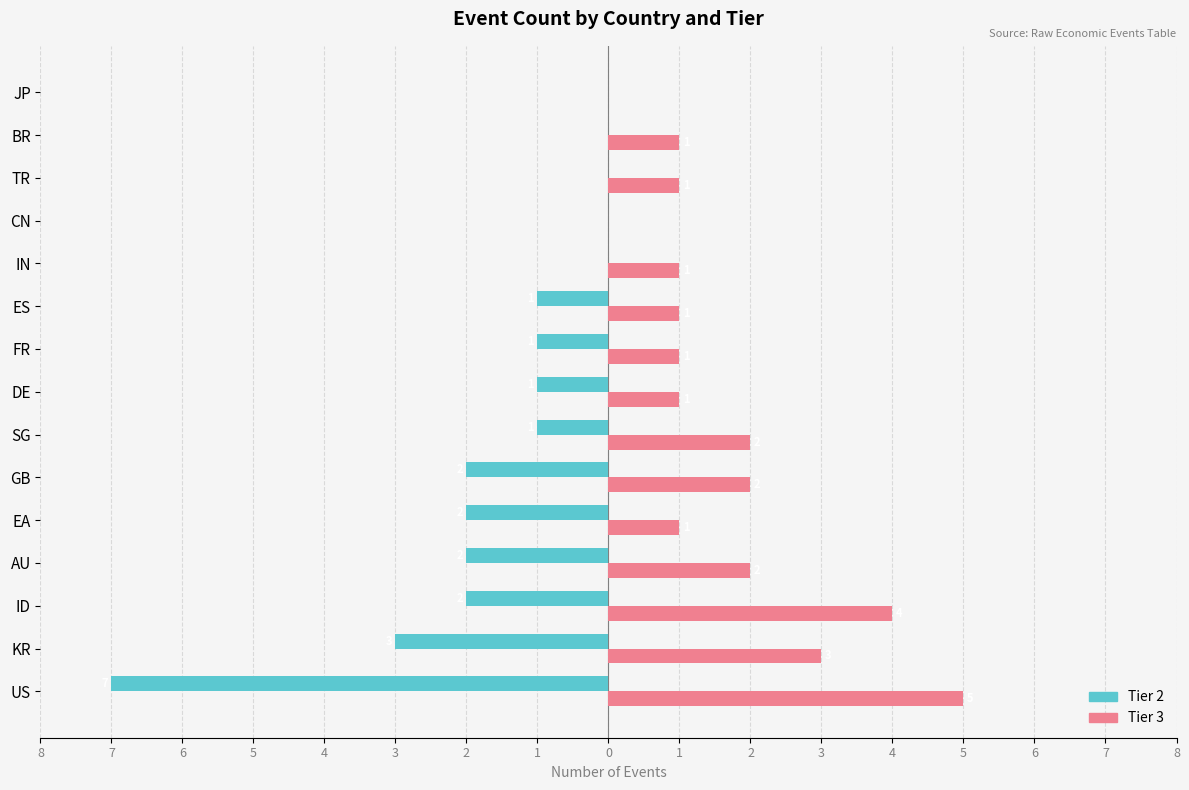

Reading left to right, what are all the values shown in this chart?

Tier 2: -7	-3	-2	-2	-2	-2	-1	-1	-1	-1	0	0	0	0	0
Tier 3: 5	3	4	2	1	2	2	1	1	1	1	0	1	1	0